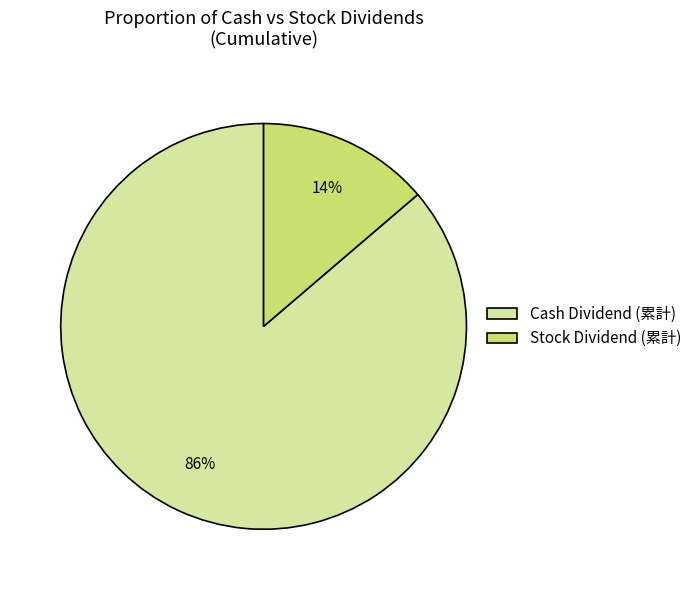

The Cash Dividend (累計) slice represents 76% of the pie. True or false?

False